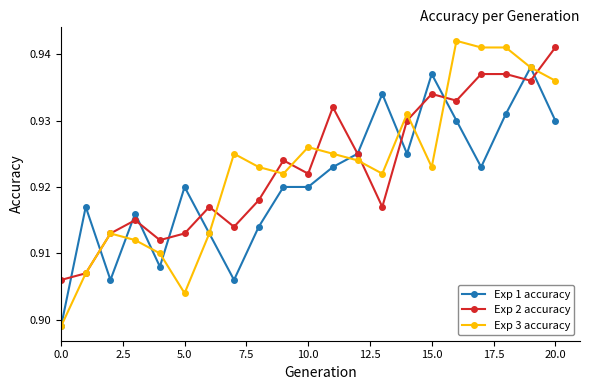

Which series has the largest range (max minus min)?

Exp 3 accuracy